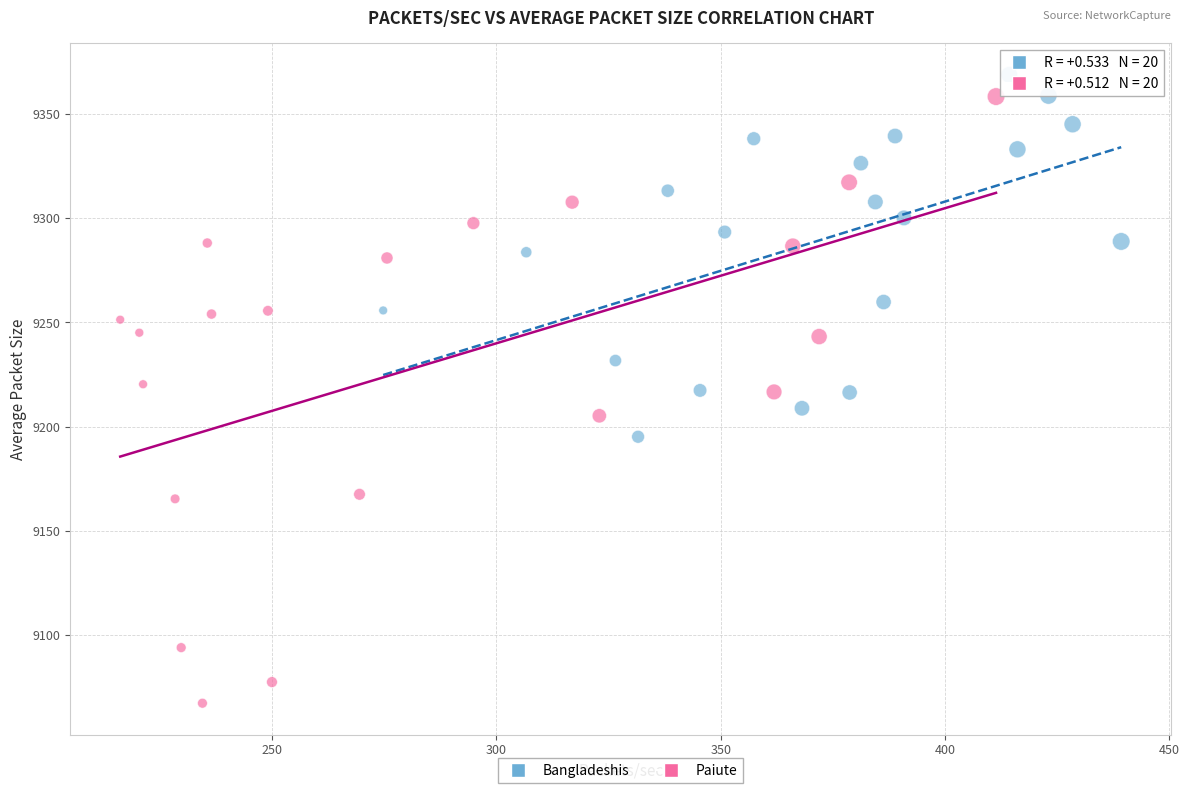

Which series reaches the maximum Y coordinate?

Bangladeshis